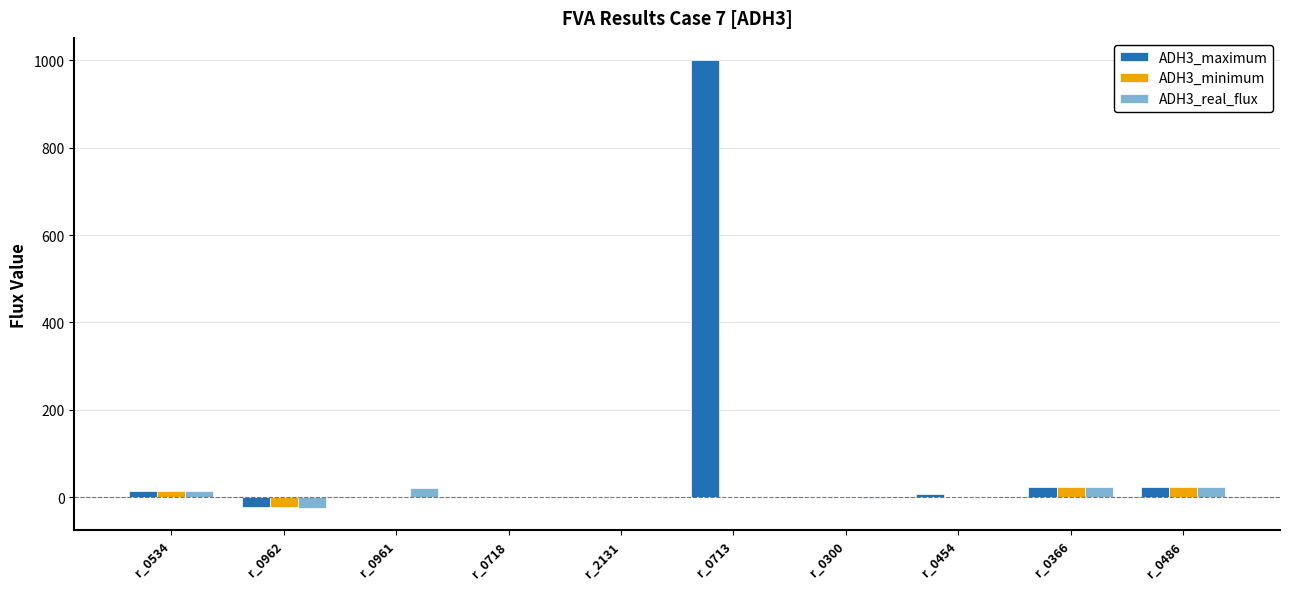

What are all the series names shown in the legend?

ADH3_maximum, ADH3_minimum, ADH3_real_flux